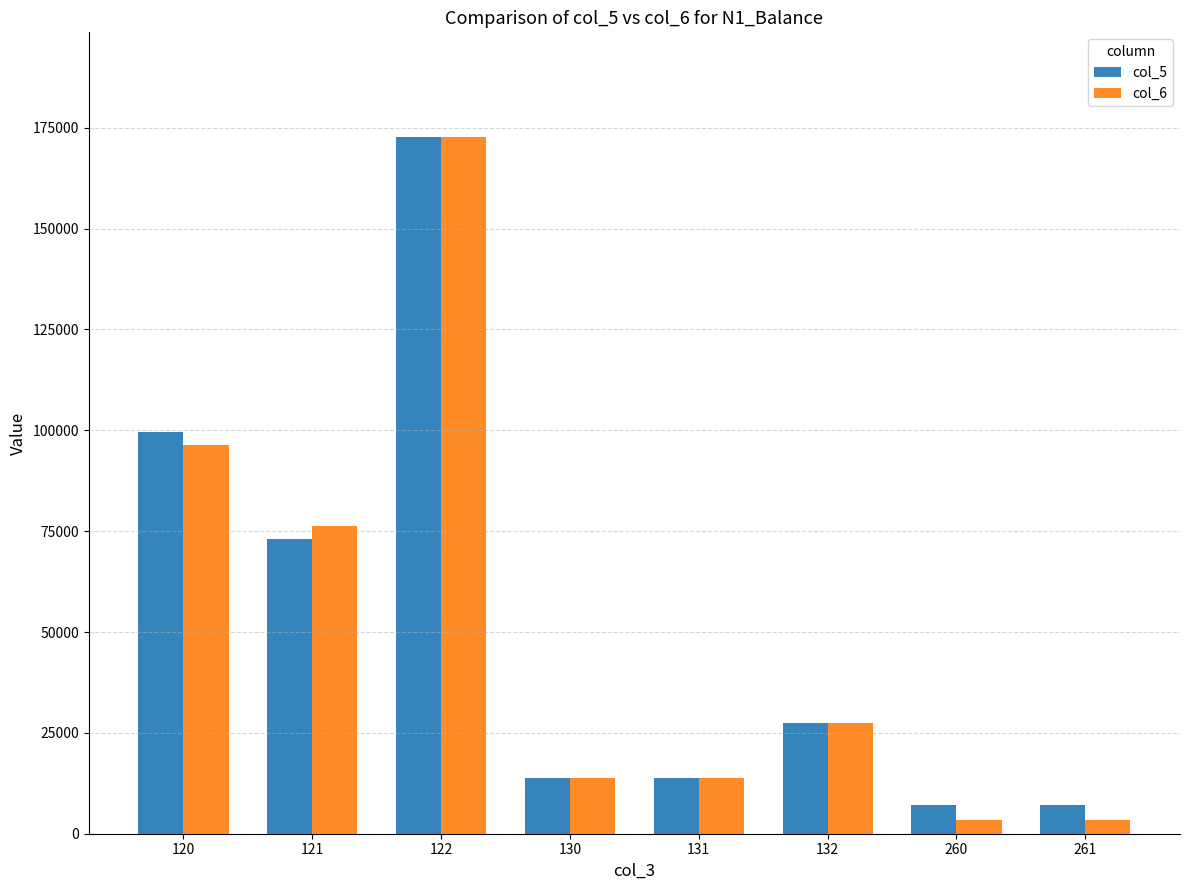

What are all the series names shown in the legend?

col_5, col_6